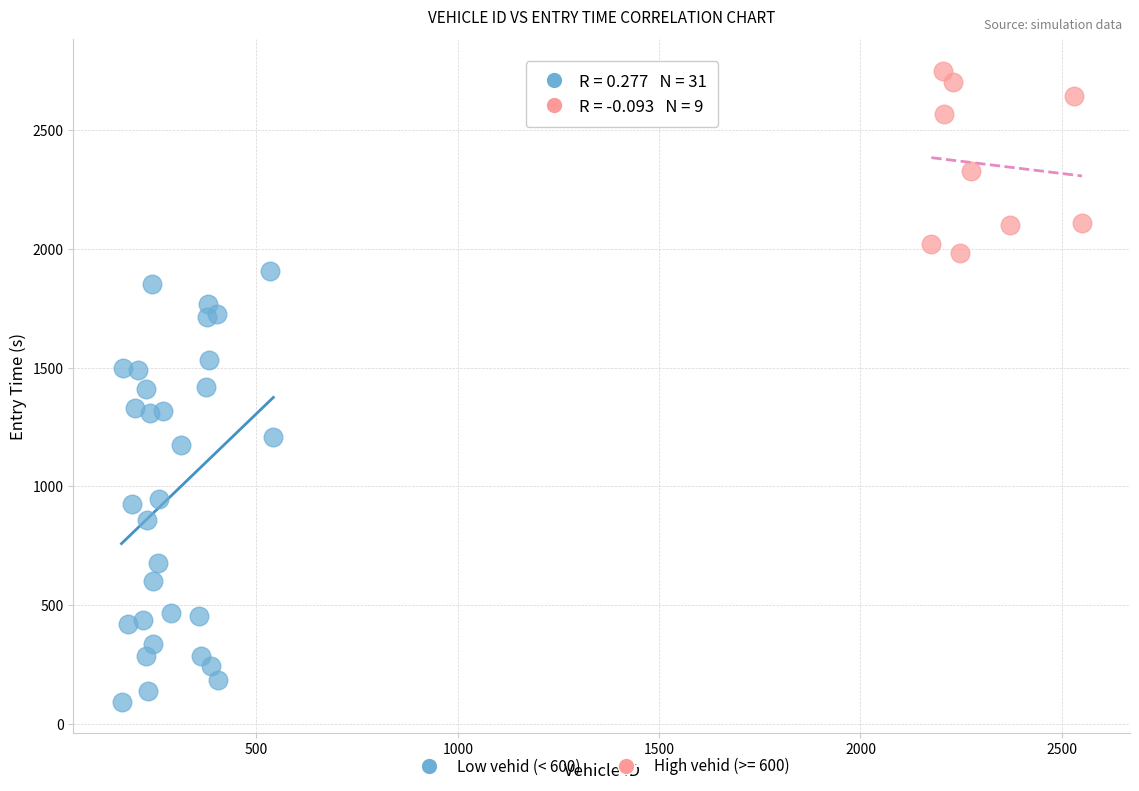

Which series has the widest spread of Y values?

Low vehid (< 600)